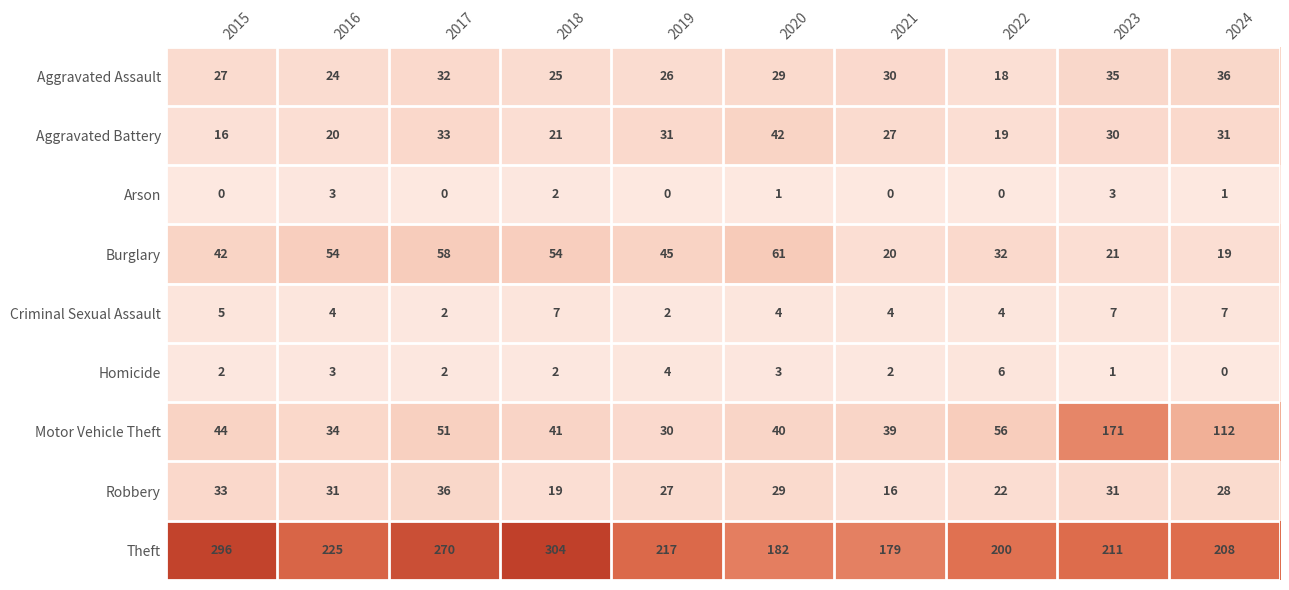

How many data points does each series have?

10